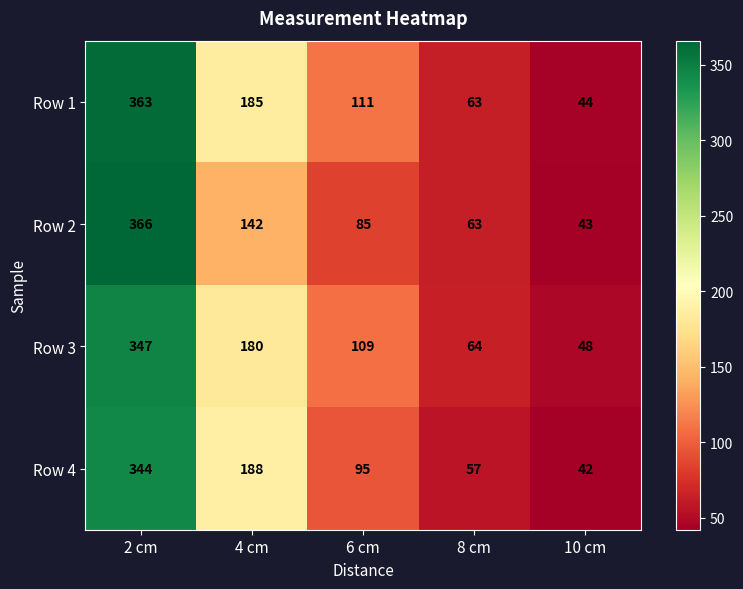

What is the smallest value displayed?

42